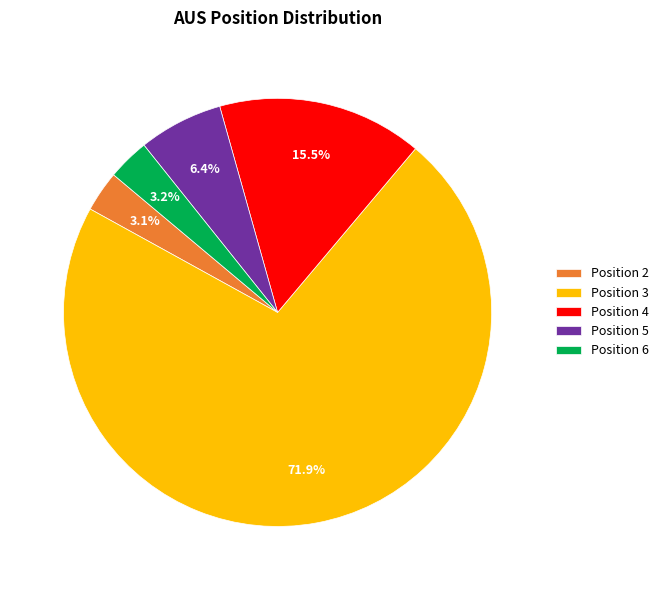

Does any single category account for the majority?

Yes